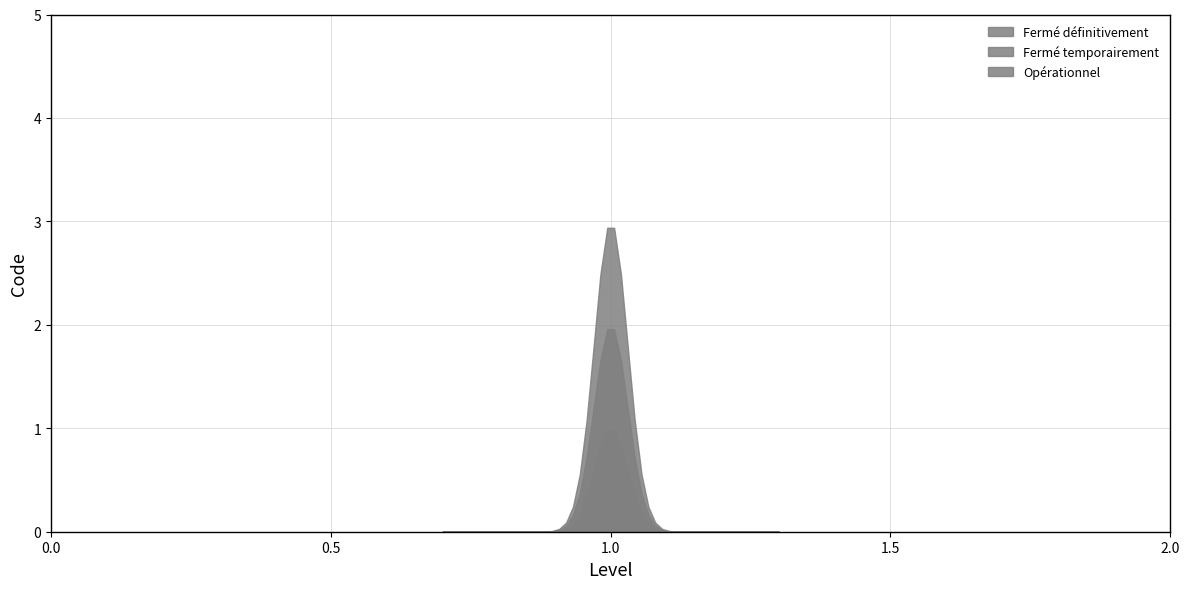

Reading left to right, what are all the values shown in this chart?

1	2	3